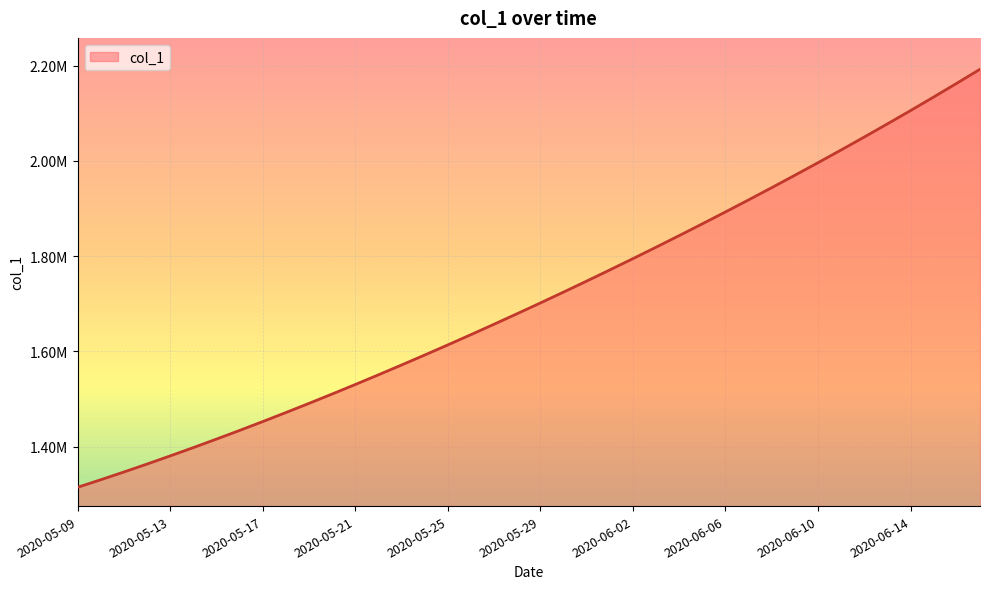

What is the label of the 23rd point from the right?

2020-05-26